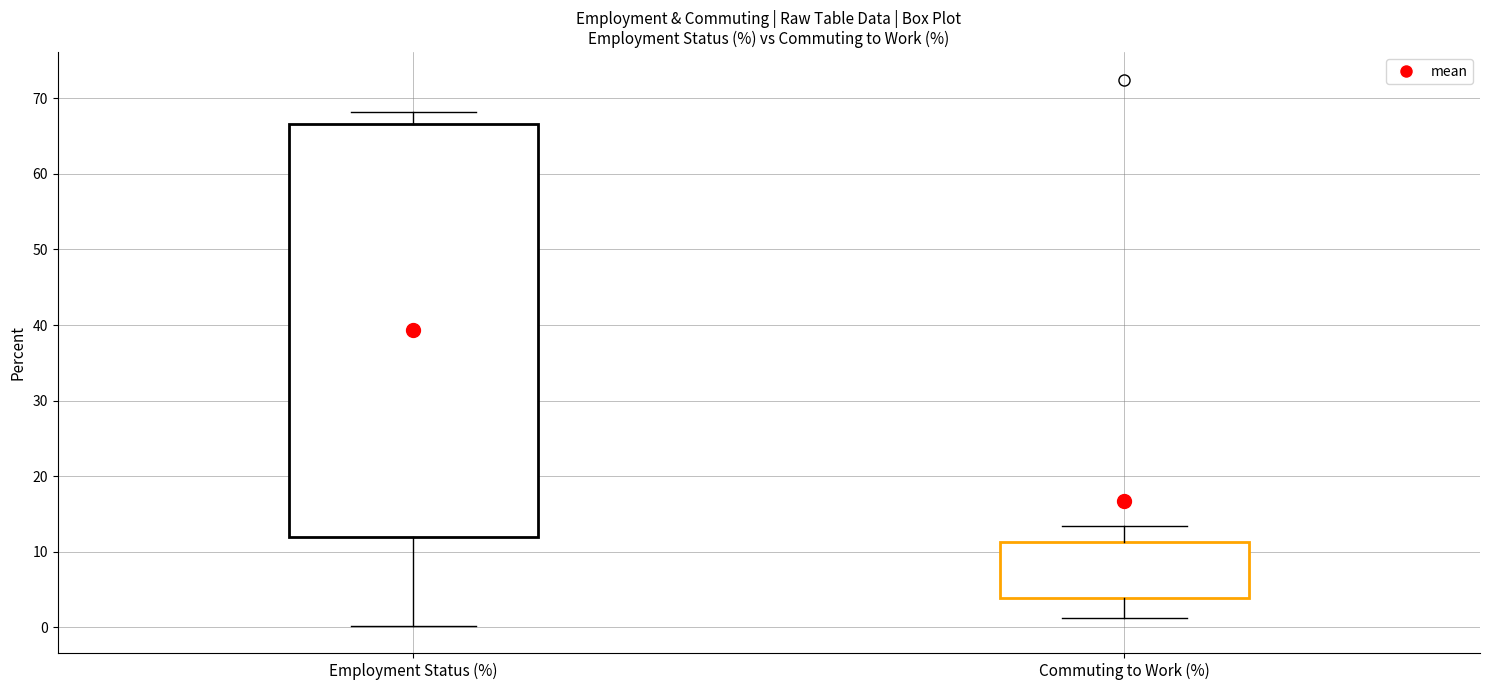

Which box's median line is the lowest?

Commuting to Work (%)